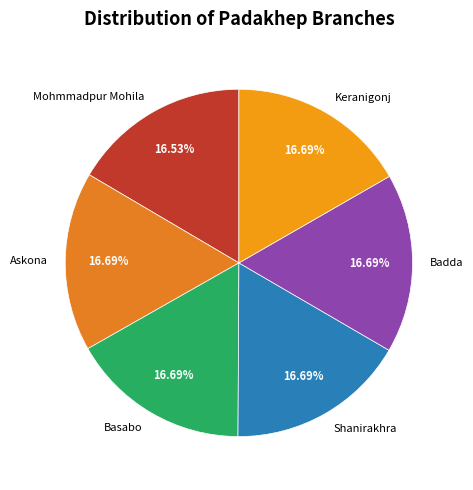

What is the ratio of the value at Askona to the value at Shanirakhra?

1.0